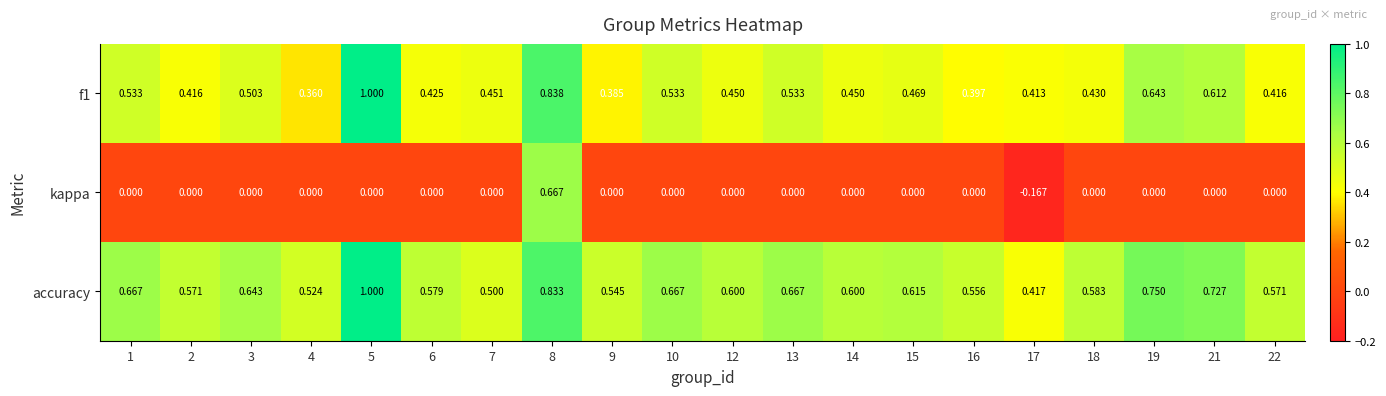

Which series has the largest range (max minus min)?

kappa